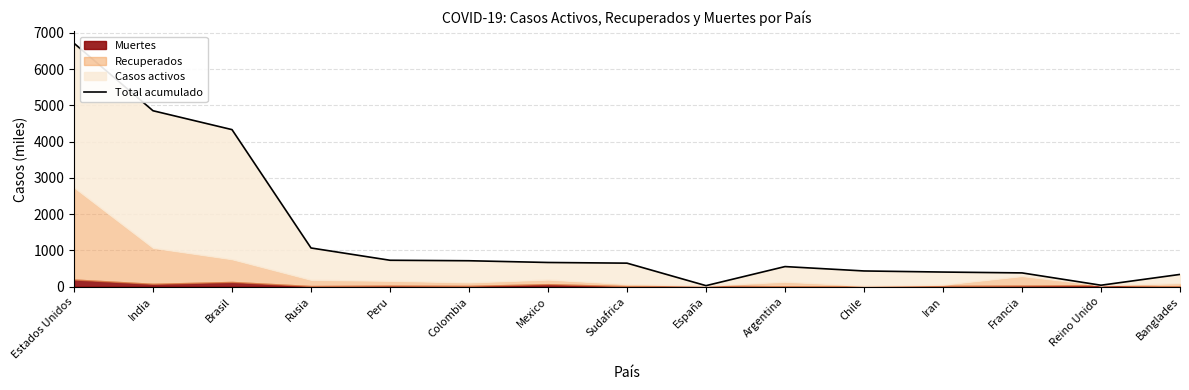

True or false: there are more than 0 points higher than both neighbors.

True